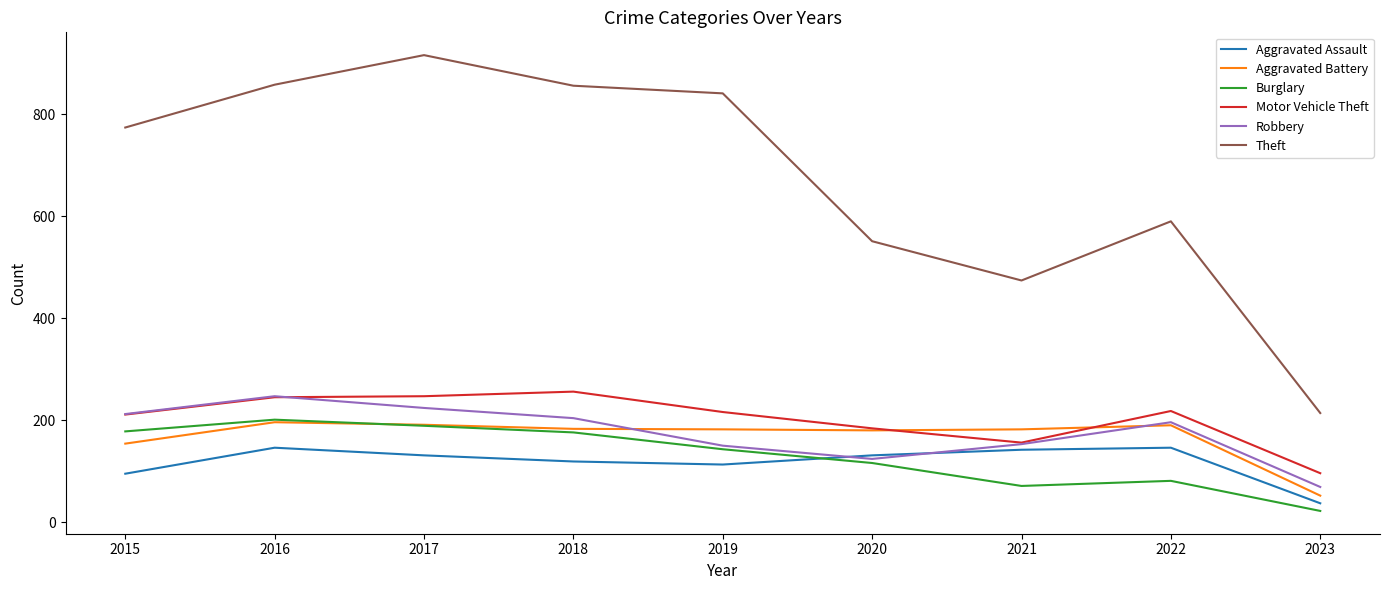

Does the chart have visible grid lines?

No